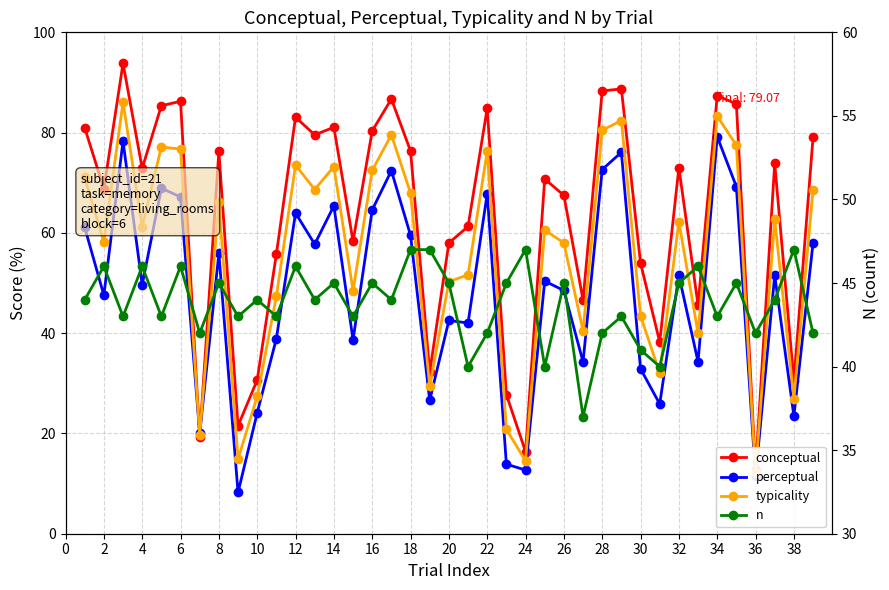

Does the chart have visible grid lines?

Yes